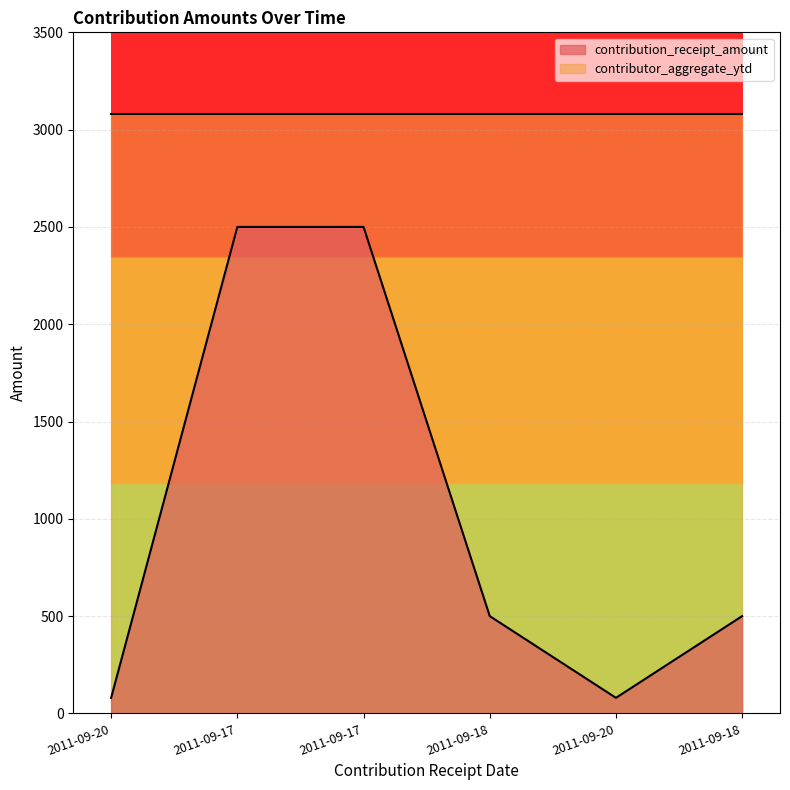

How many lines are shown in the chart?

2